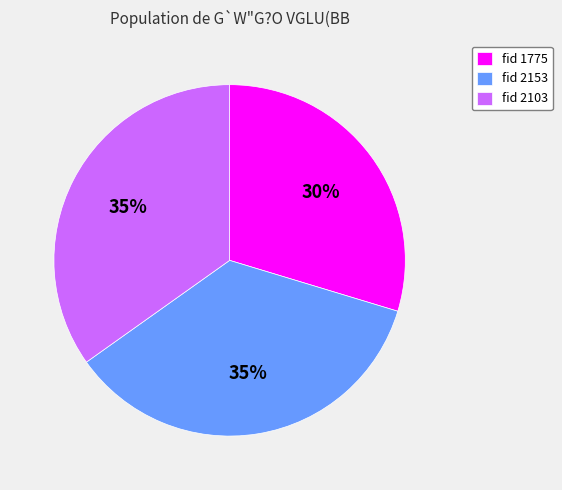

Which has a higher value, fid 2103 or fid 1775?

fid 2103